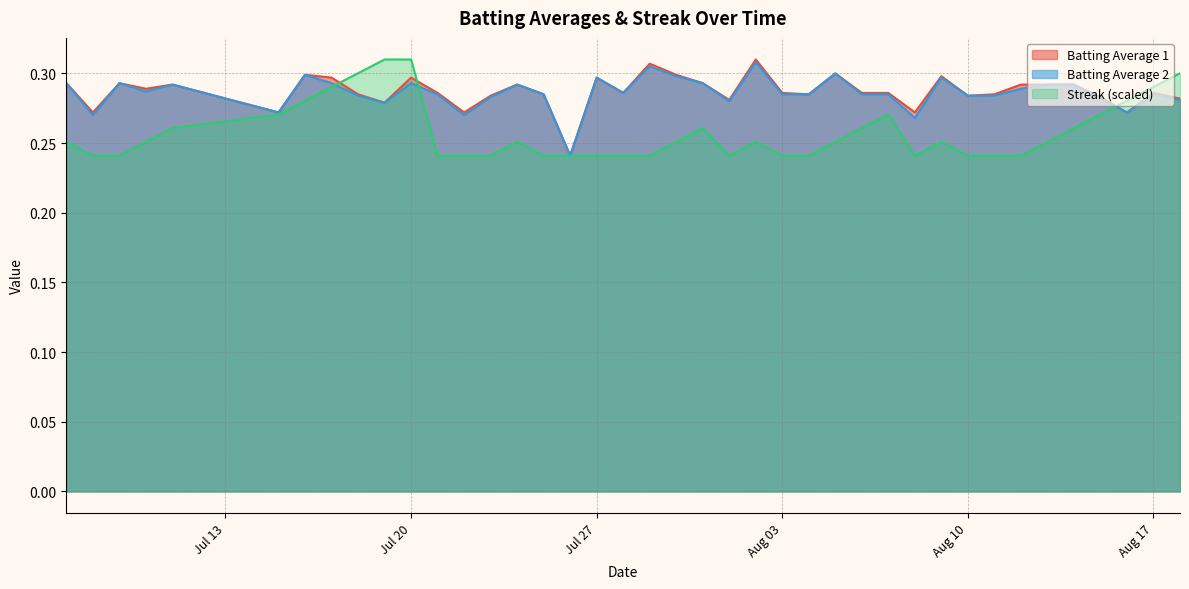

What is the average value of the Batting Average 2 series?

0.3